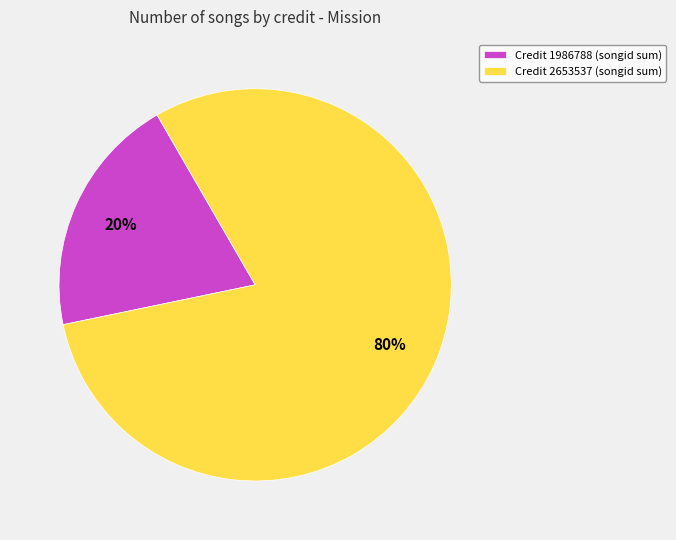

The Credit 2653537 (songid sum) slice represents 91% of the pie. True or false?

False